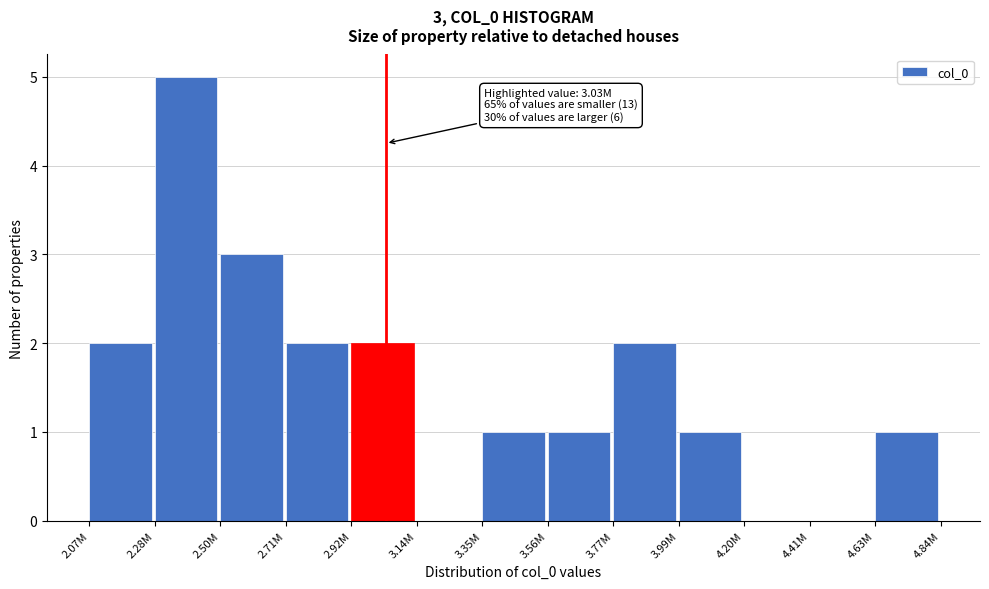

Reading left to right, transcribe all the data shown in this chart.

2.07M=2	2.28M=5	2.50M=3	2.71M=2	2.92M=2	3.14M=0	3.35M=1	3.56M=1	3.77M=2	3.99M=1	4.20M=0	4.41M=0	4.63M=1